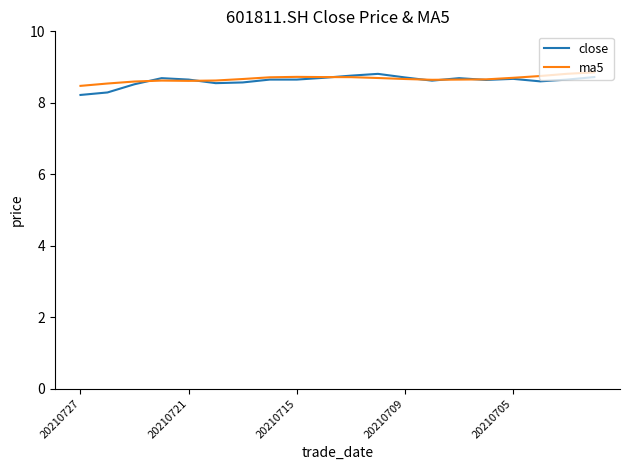

What is the minimum value shown in the chart?

8.2